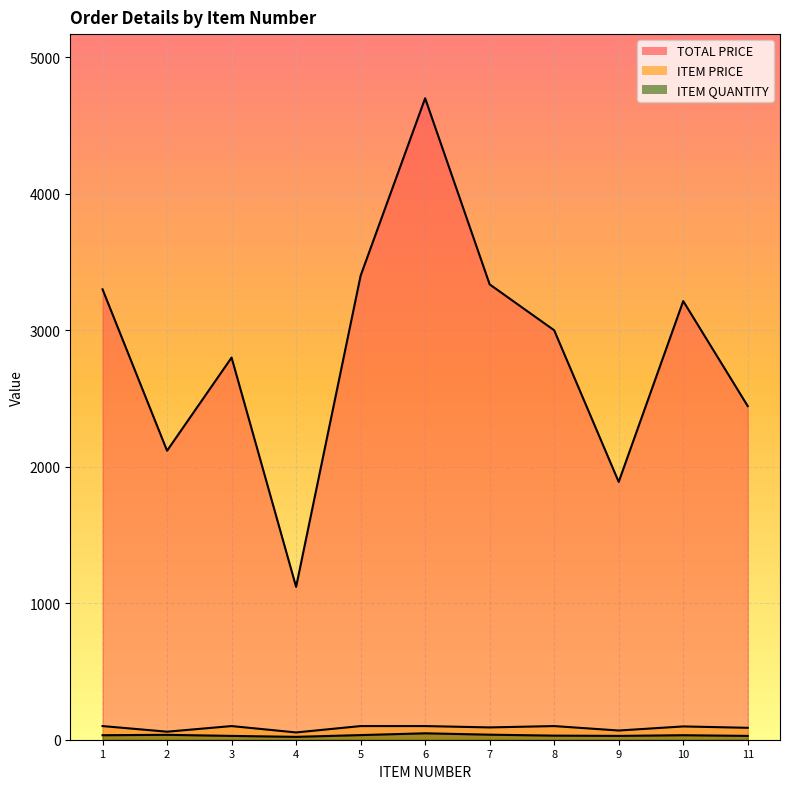

Reading right to left, extract all data points from this chart.

TOTAL PRICE: 2444.4	3213.9	1888.9	3000.0	3336.3	4700.0	3400.0	1119.9	2800.0	2117.5	3300.0
ITEM PRICE: 87.3	97.4	67.5	100.0	90.2	100.0	100.0	53.3	100.0	58.8	100.0
ITEM QUANTITY: 28.0	33.0	28.0	30.0	37.0	47.0	34.0	21.0	28.0	36.0	33.0